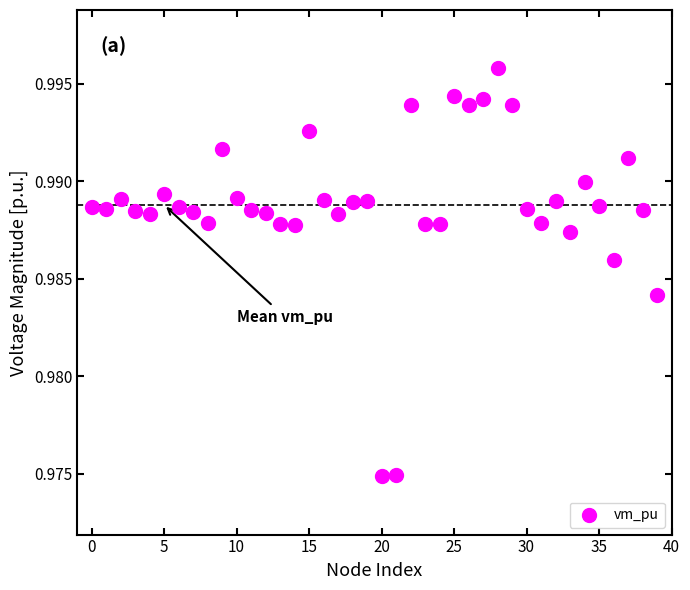

How many points are shown in the scatter plot?

40